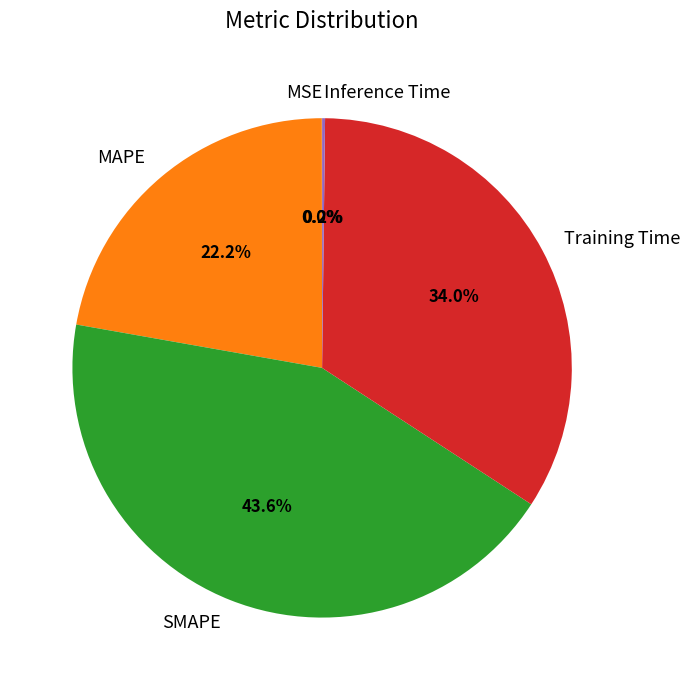

What is the largest slice in the pie chart?

SMAPE